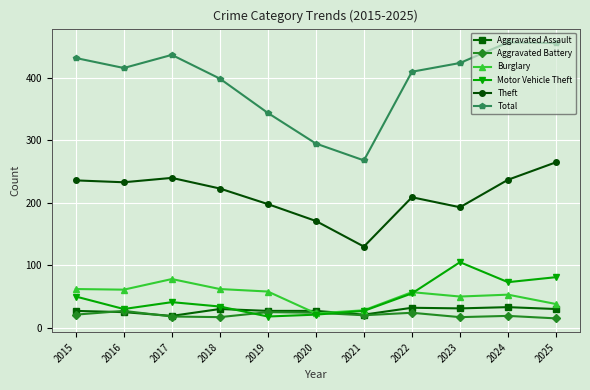

Which series has the widest spread of values?

Total